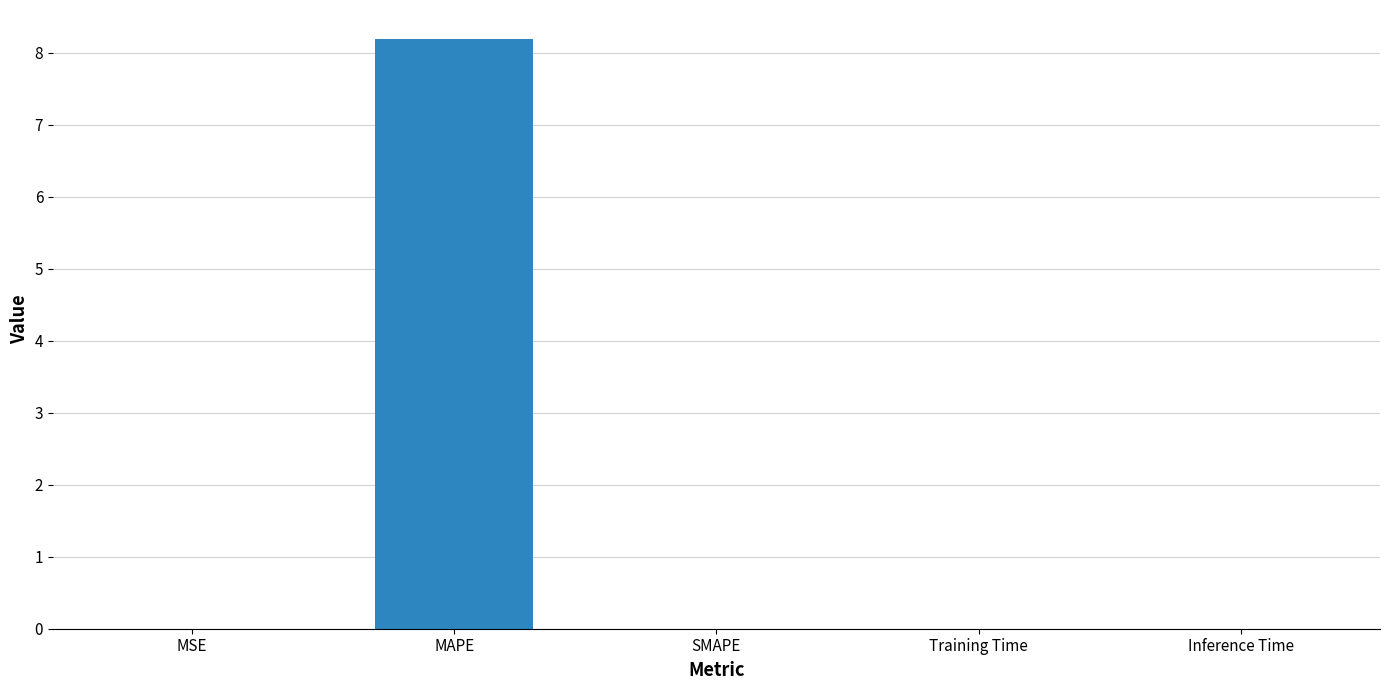

What is the maximum value shown in the chart?

8.2